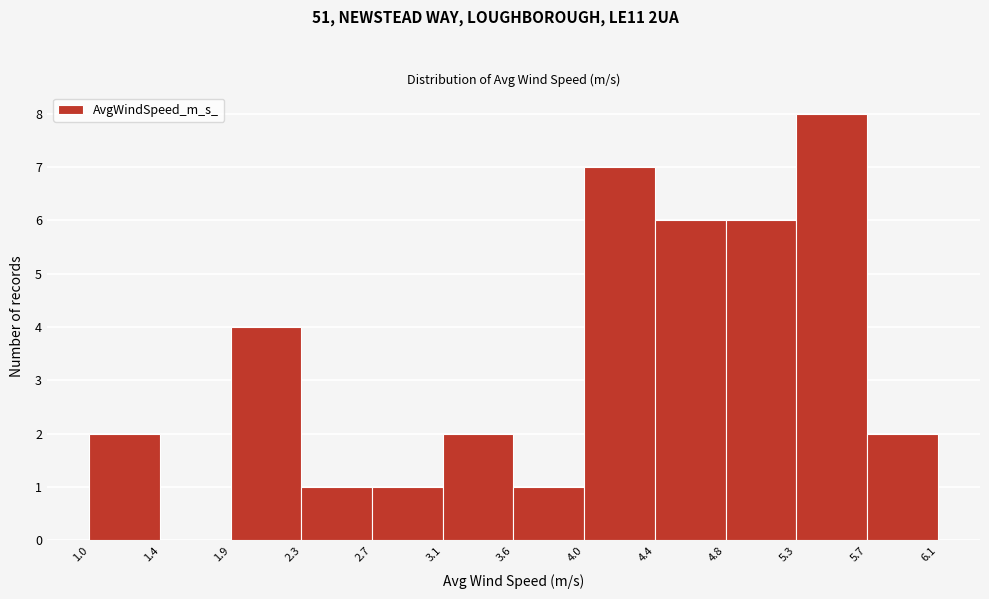

How tall is the bar that spans 5.3 to 5.7 on the x-axis? The values are not printed on the chart, so give them approximately, as read against the axis.

8